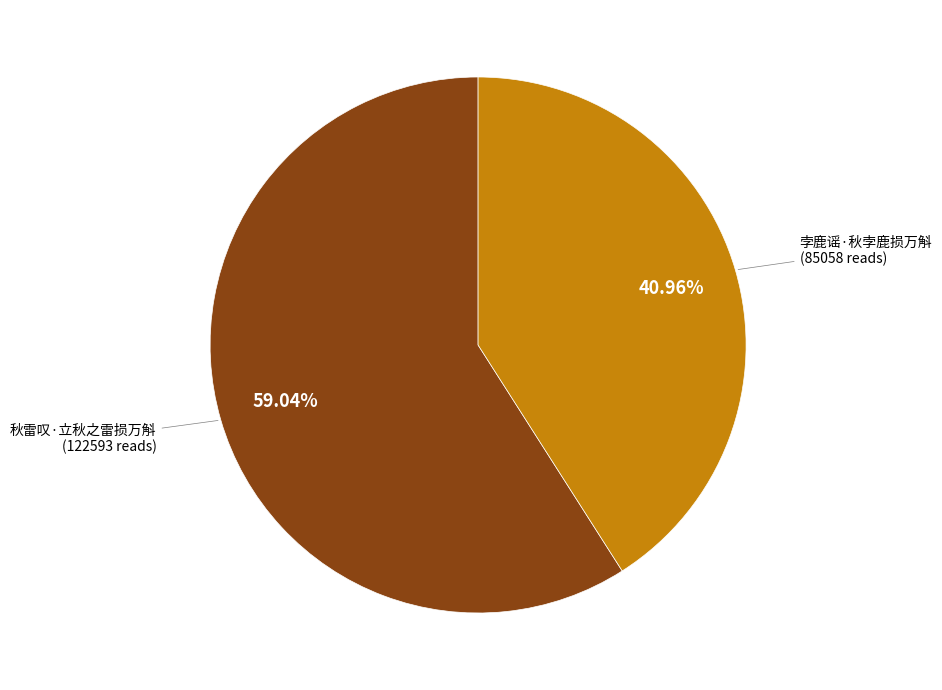

Does any single category account for the majority?

Yes